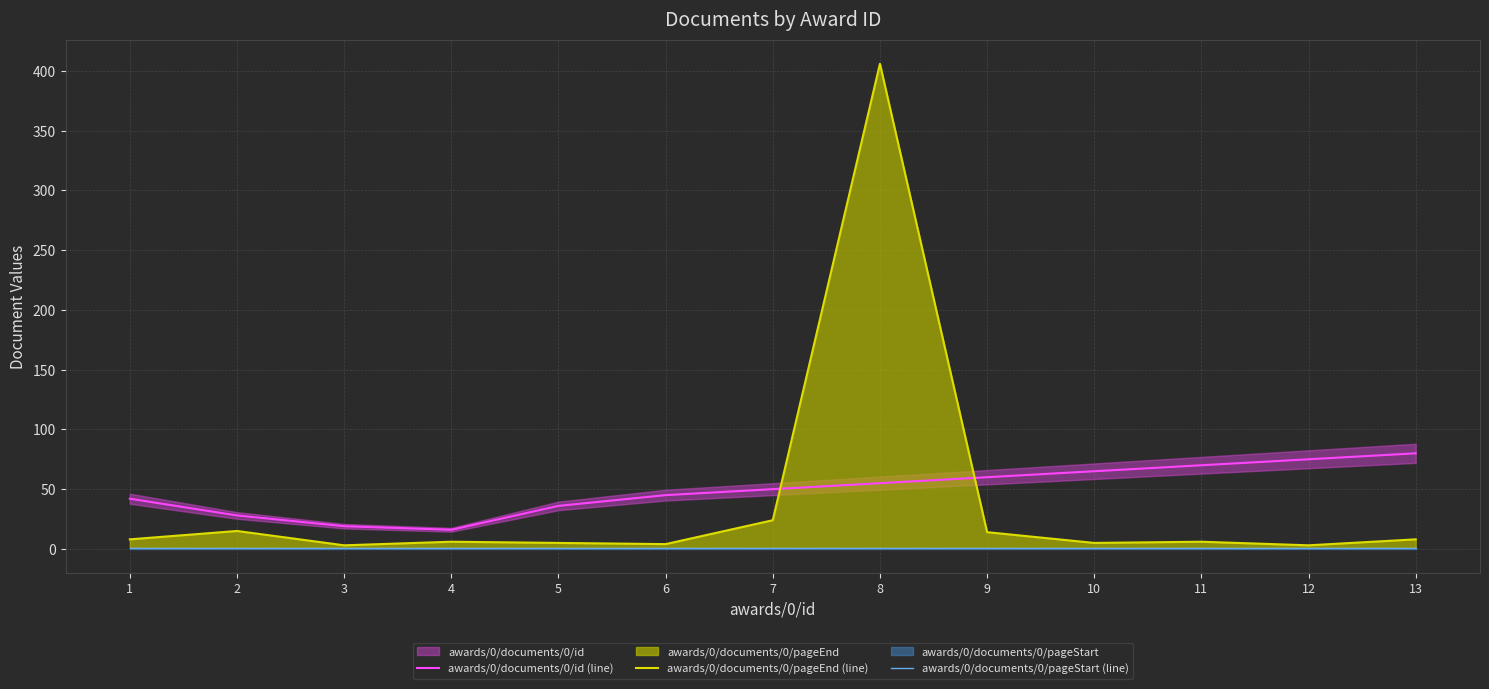

Which series has the widest spread of values?

awards/0/documents/0/pageEnd (line)